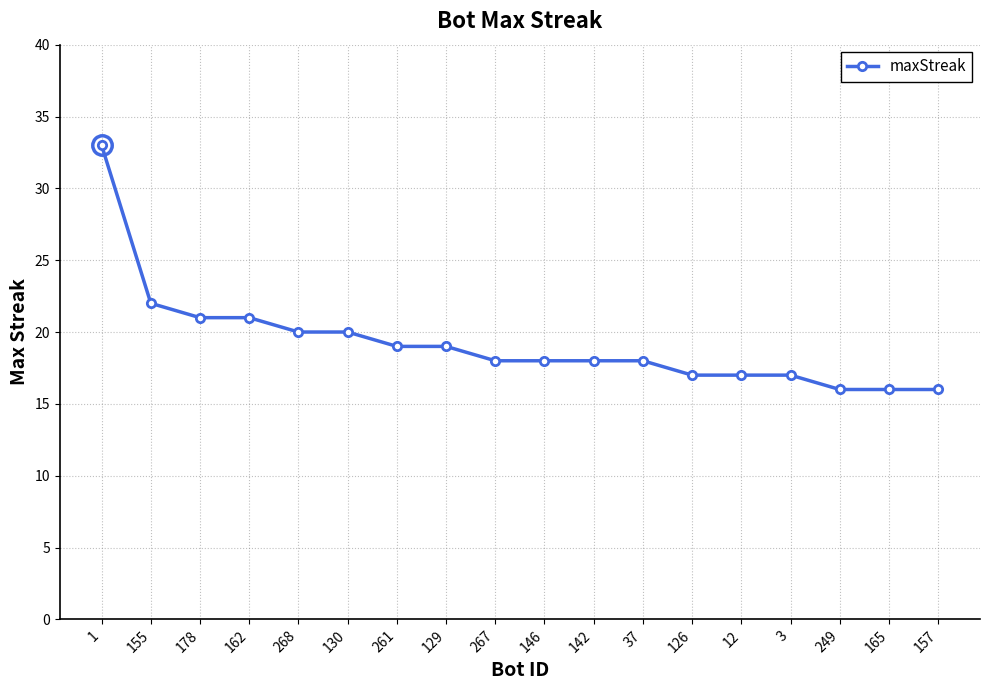

Which has a higher value, 162 or 3?

162